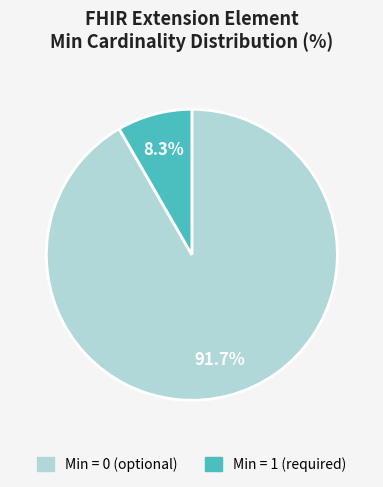

Count the number of slices in the pie.

2